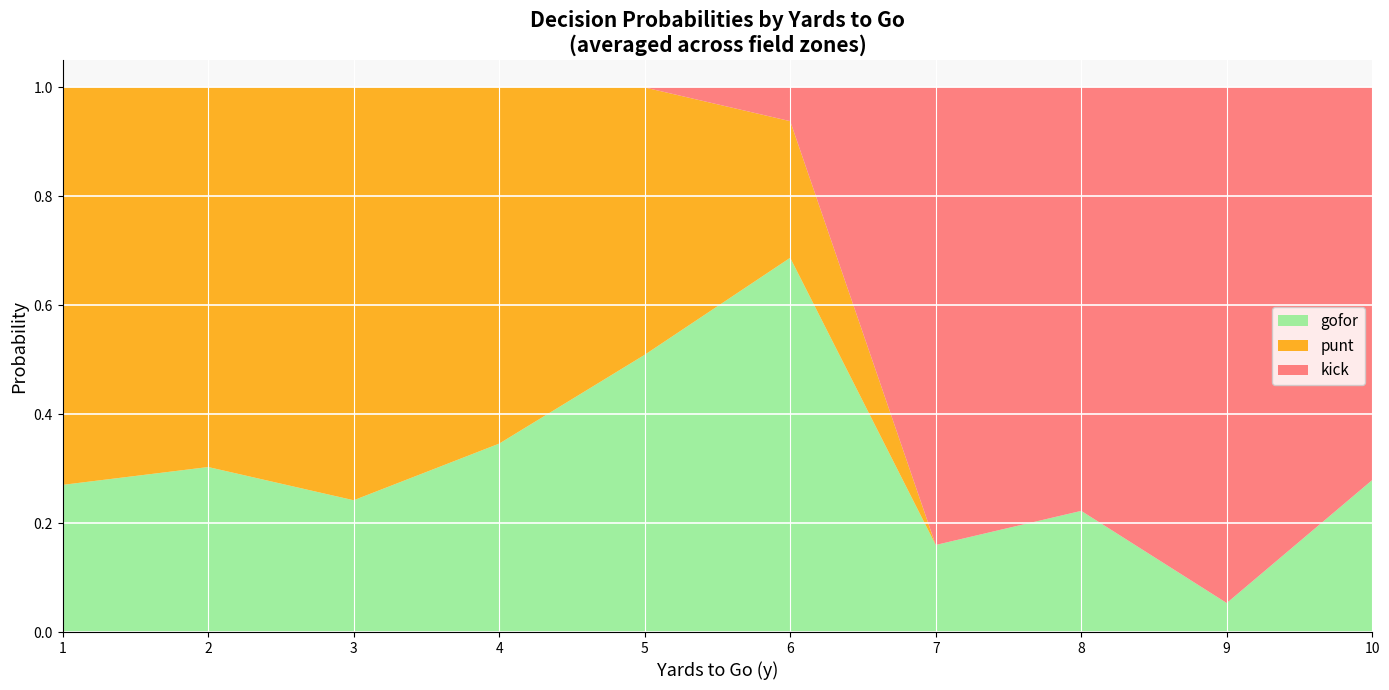

Which category has the lowest value in the gofor series?

9